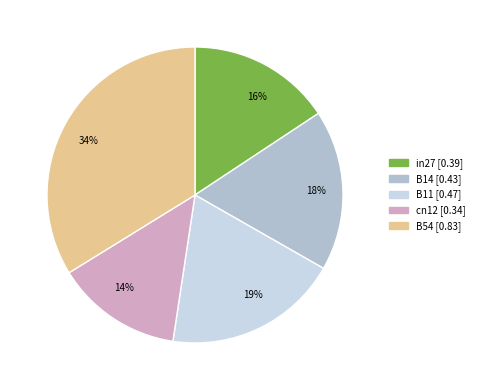

To the nearest percent, what is the average slice percentage?

20%